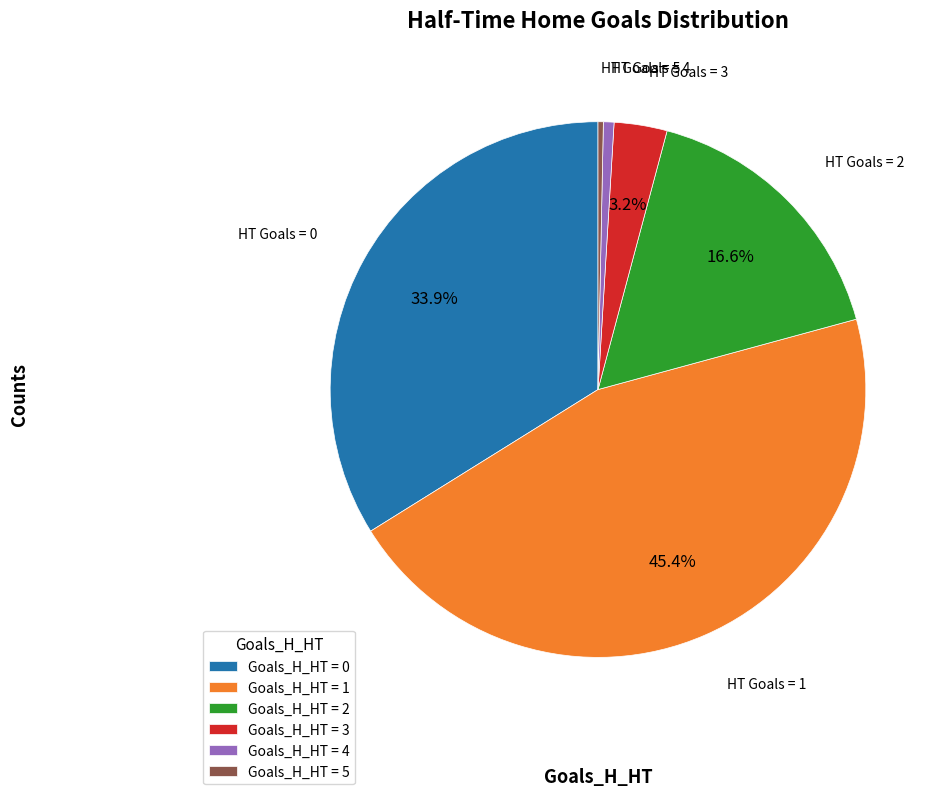

Combined, do Goals_H_HT = 2 and Goals_H_HT = 4 account for over 50%?

No